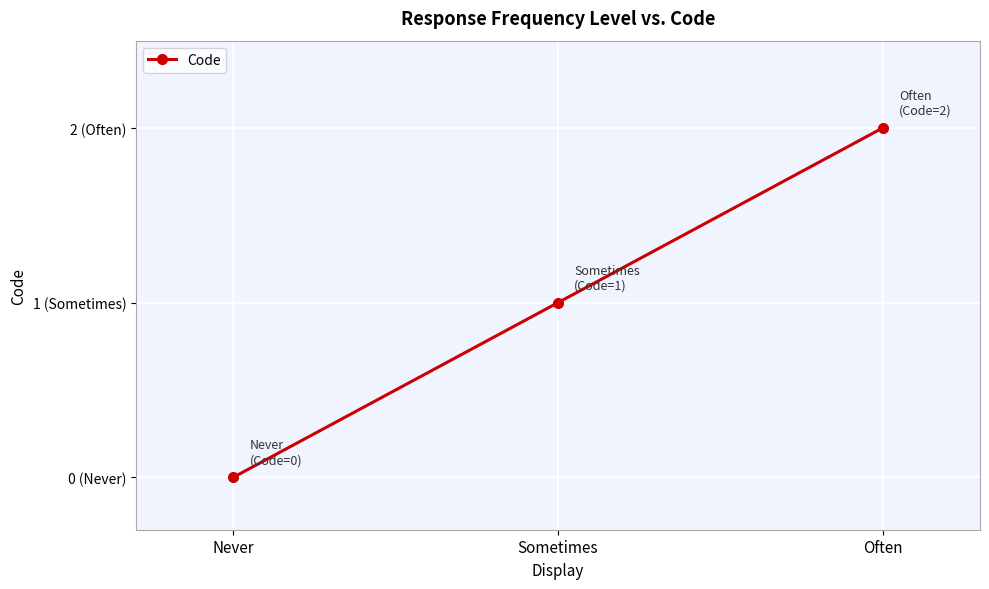

What is the difference between the values at Sometimes and Never?

1